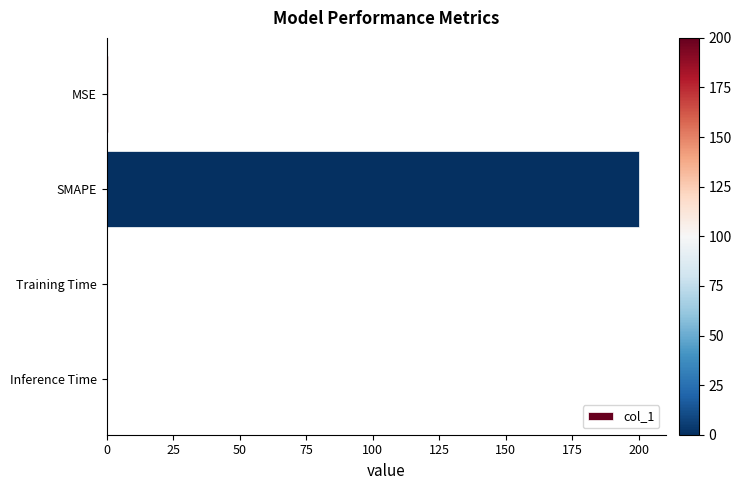

The chart shows a value of 200.0 at SMAPE. True or false?

True